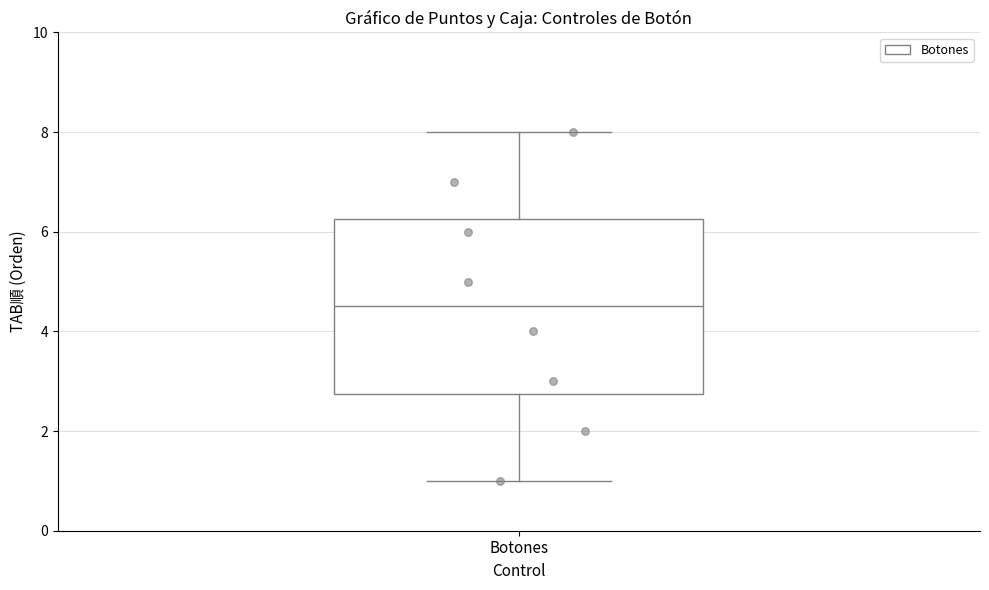

Where does the lower whisker of the box for Botones end on the y-axis? The values are not printed on the chart, so give them approximately, as read against the axis.

1.0